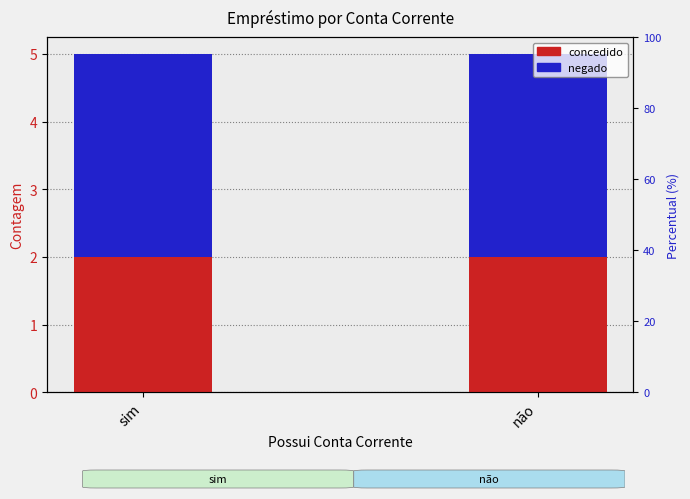

Reading left to right, transcribe all the data shown in this chart.

concedido: 2	2
negado: 3	3